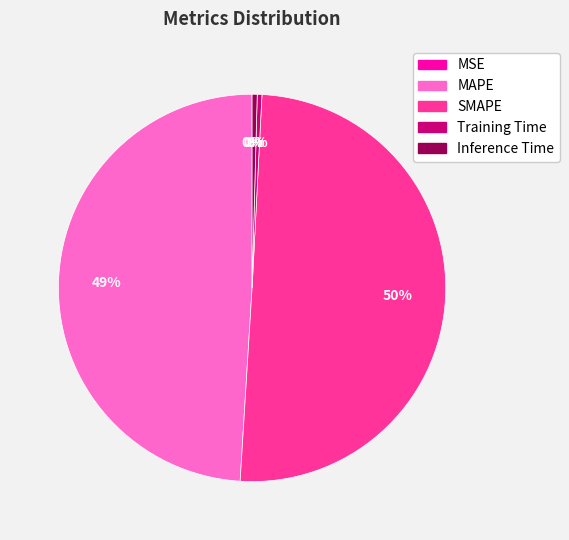

True or false: MAPE accounts for 42% of the total.

False